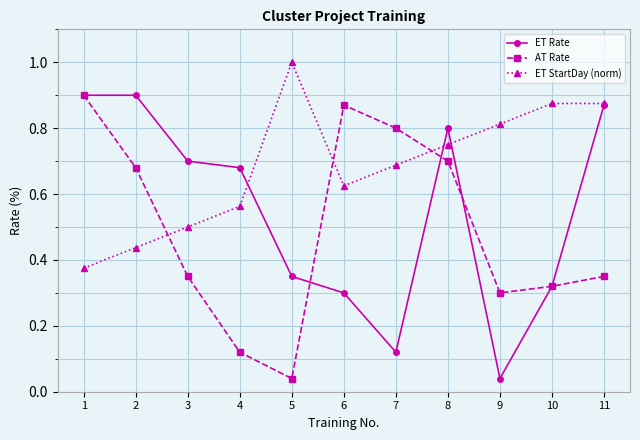

How many times do AT Rate and ET StartDay (norm) cross each other?

3